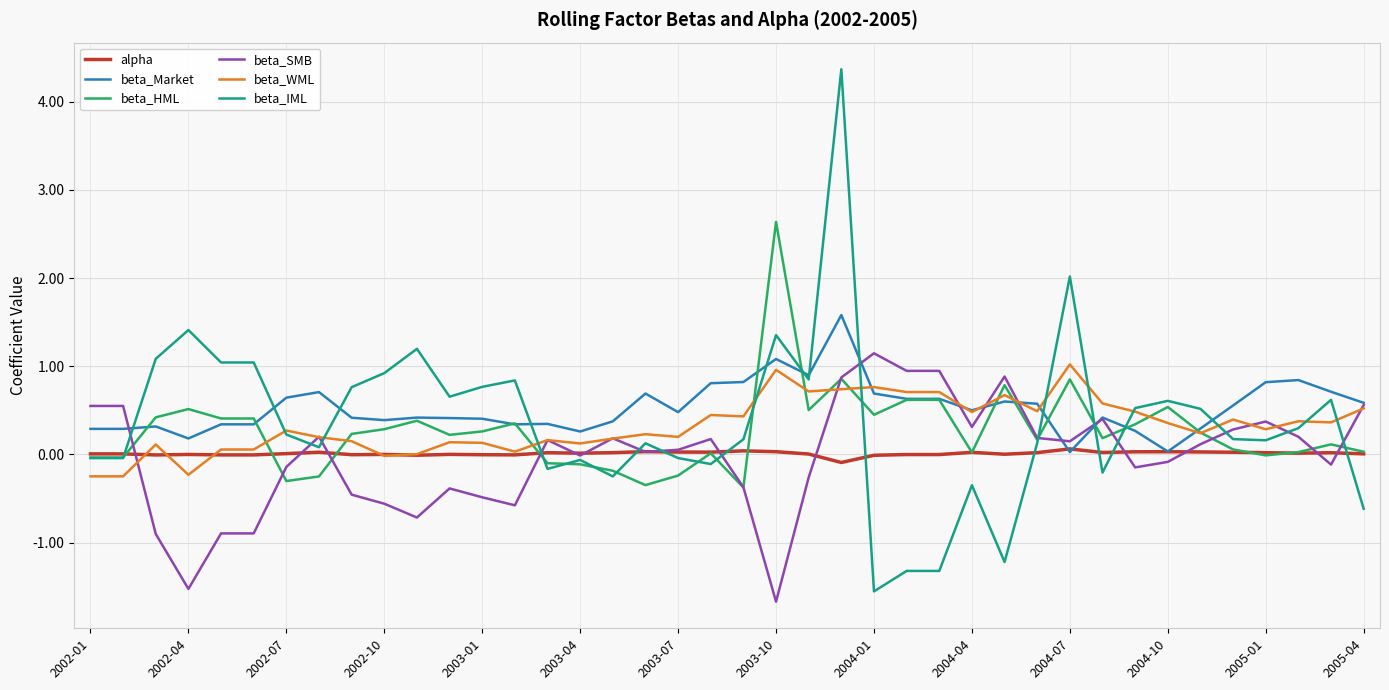

What is the lowest value of the beta_IML series?

-1.6